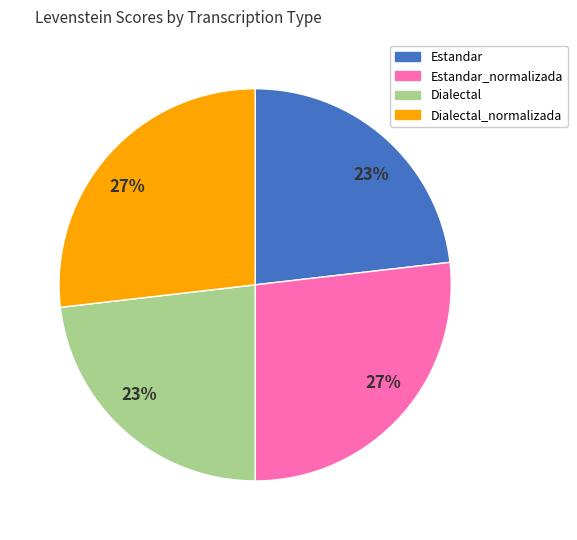

Does Estandar_normalizada represent more than half of the total?

No